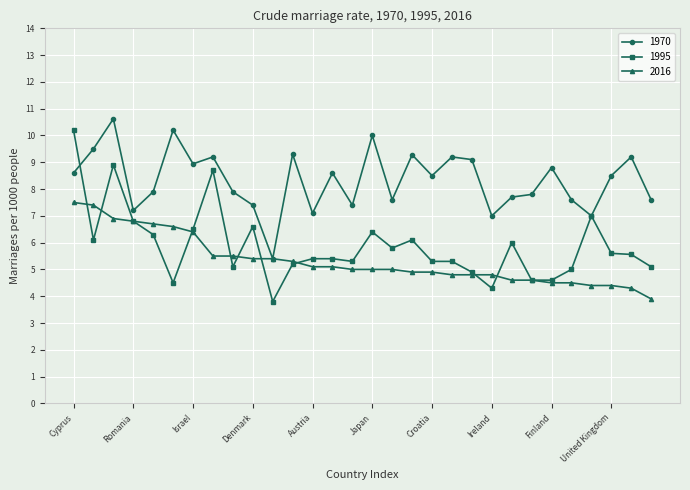

Which series has the widest spread of values?

1995